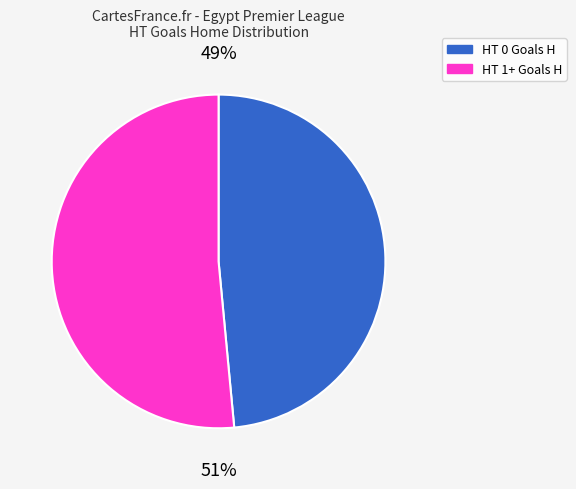

To the nearest percent, what percentage of the pie is HT 1+ Goals H?

51%